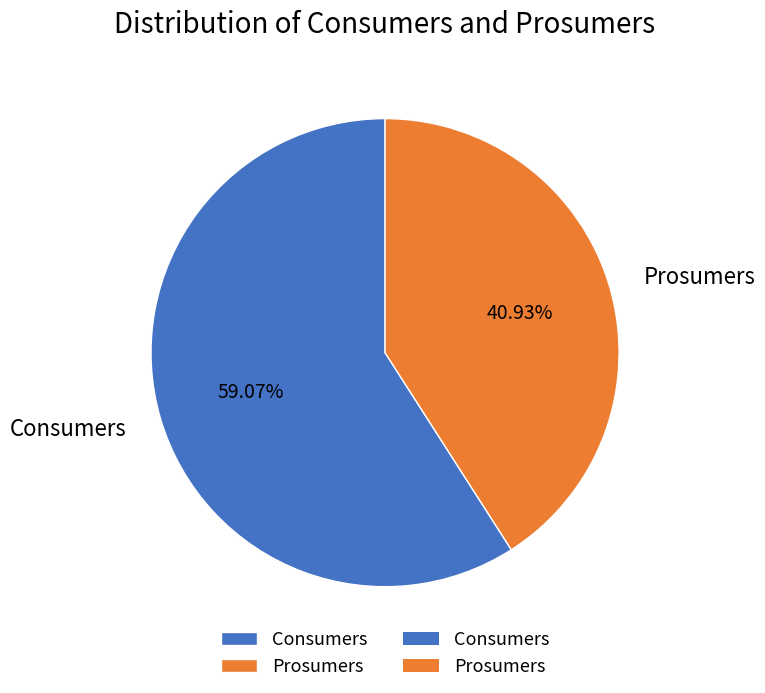

Does Prosumers account for over 50% of the chart?

No